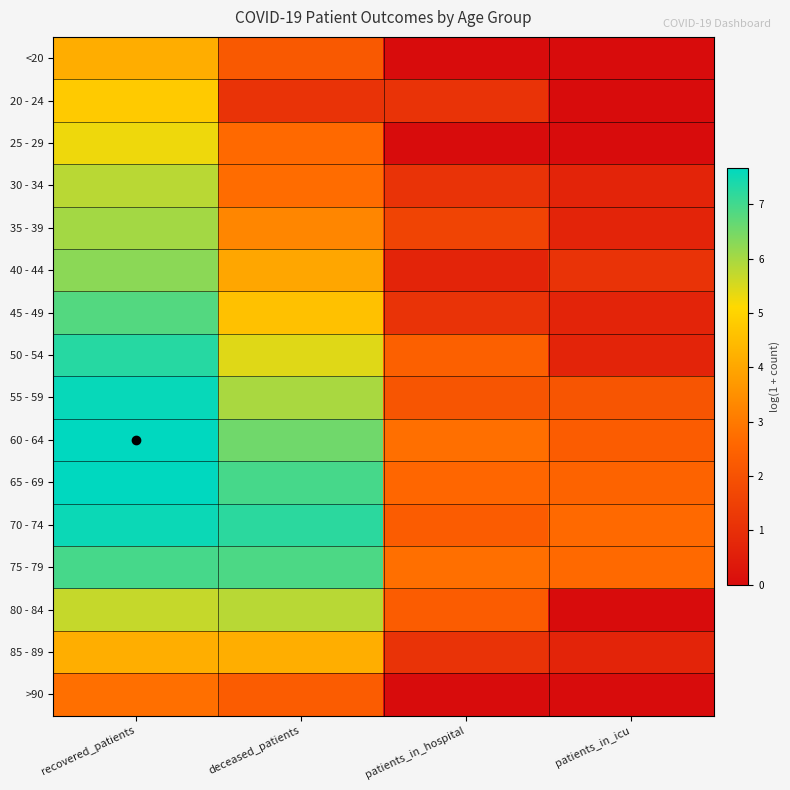

List the series in order of their peak value, lowest first.

>90, <20, 85 - 89, 20 - 24, 25 - 29, 30 - 34, 80 - 84, 35 - 39, 40 - 44, 45 - 49, 75 - 79, 50 - 54, 70 - 74, 55 - 59, 65 - 69, 60 - 64